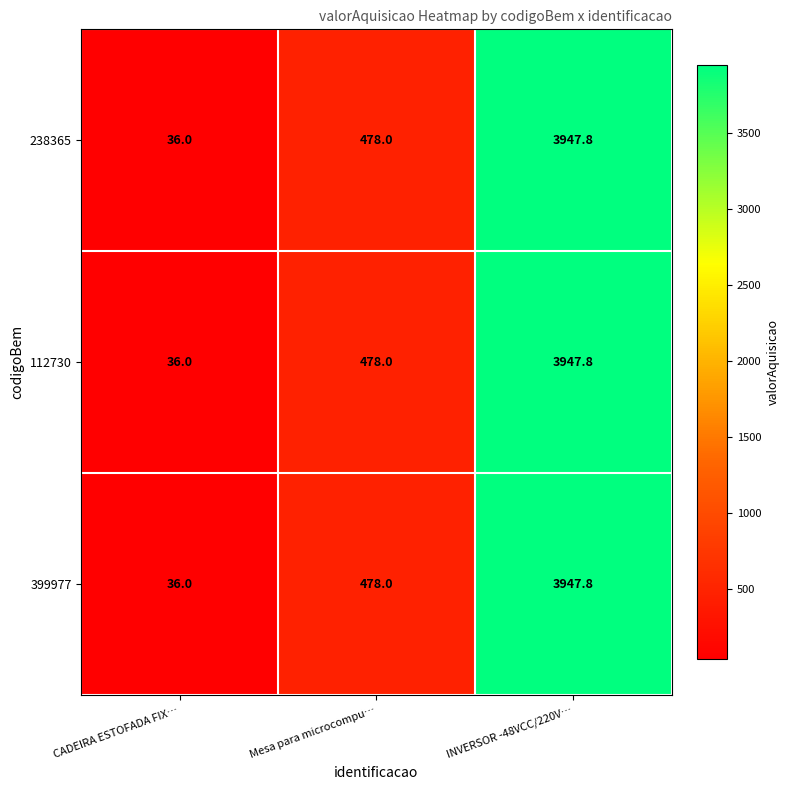

Reading left to right, transcribe all the data shown in this chart.

238365: 36.0	478.0	3947.8
112730: 36.0	478.0	3947.8
399977: 36.0	478.0	3947.8